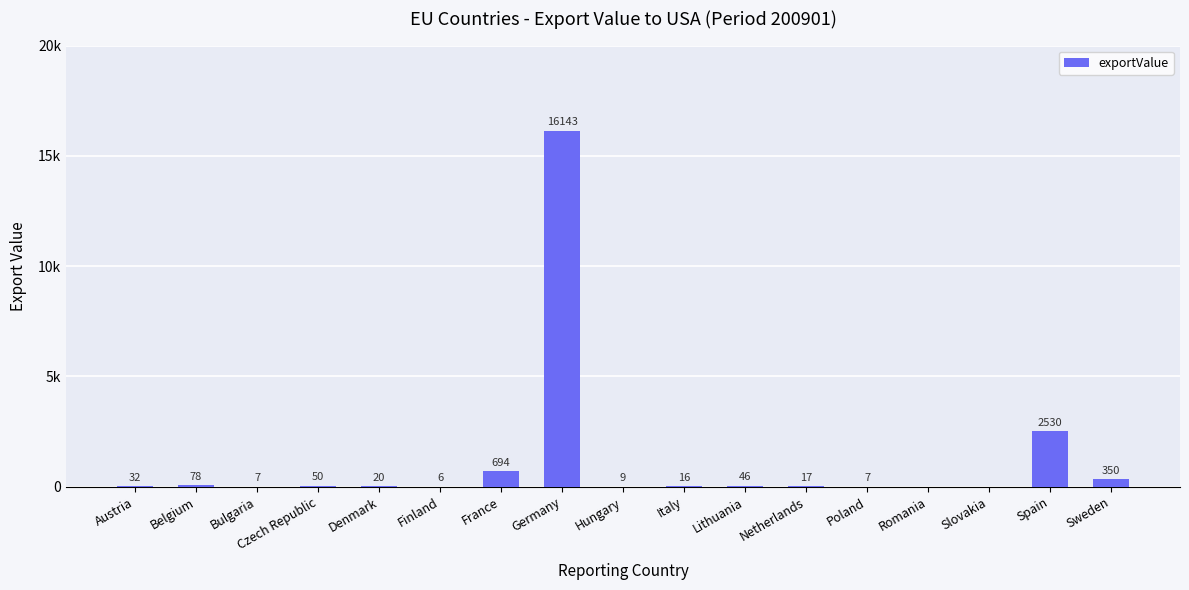

What is the difference between the values at Finland and Hungary?

3